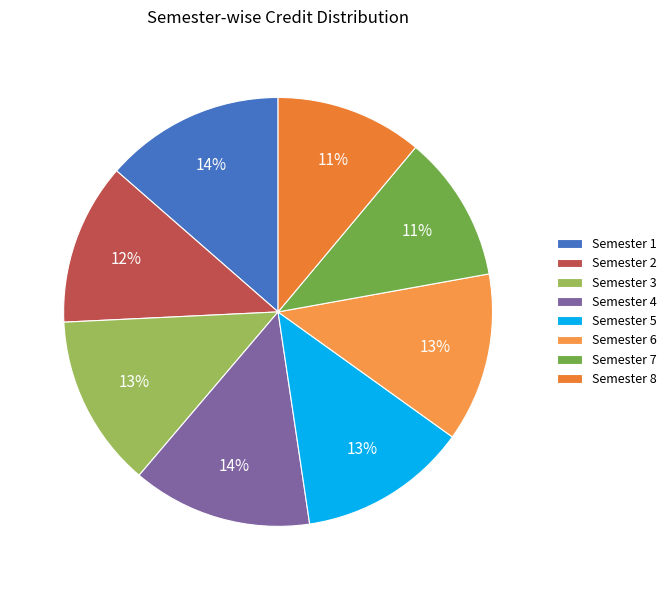

To the nearest percent, what is the difference between the Semester 1 and Semester 3 slice percentages?

1%